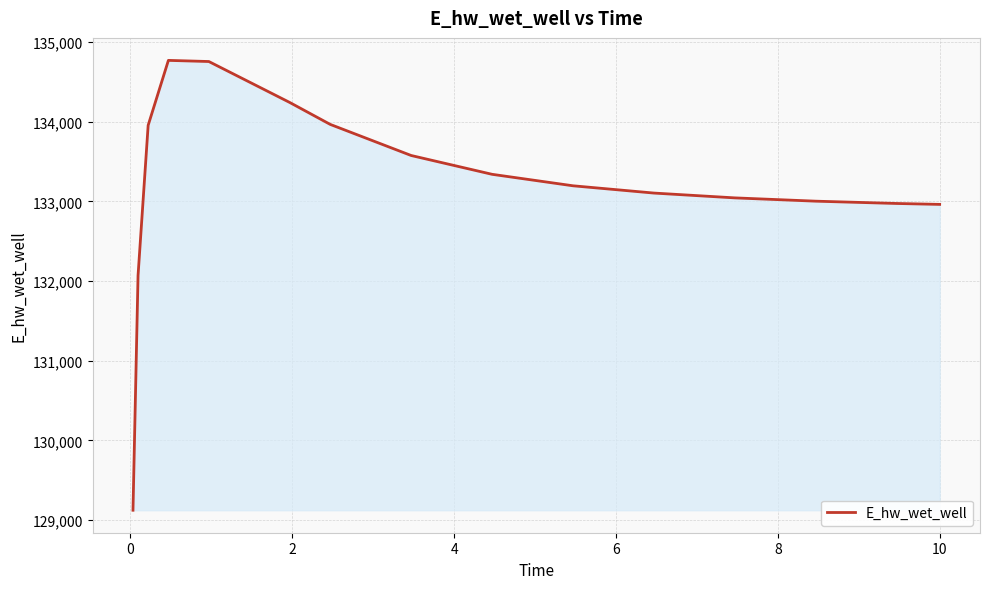

Count the number of data series in this chart.

1